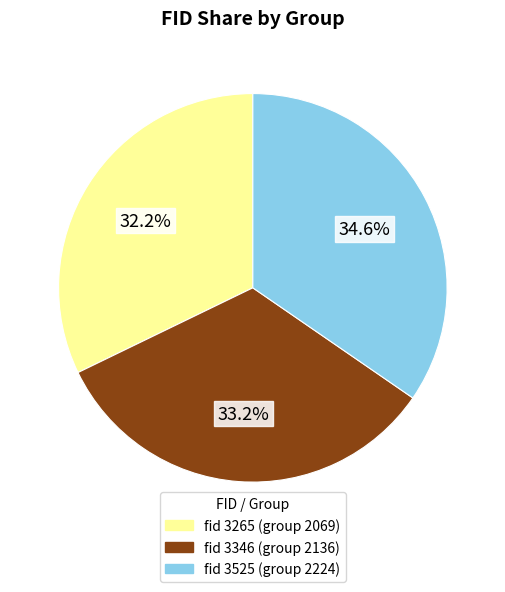

To the nearest percent, what is the average slice percentage?

33%